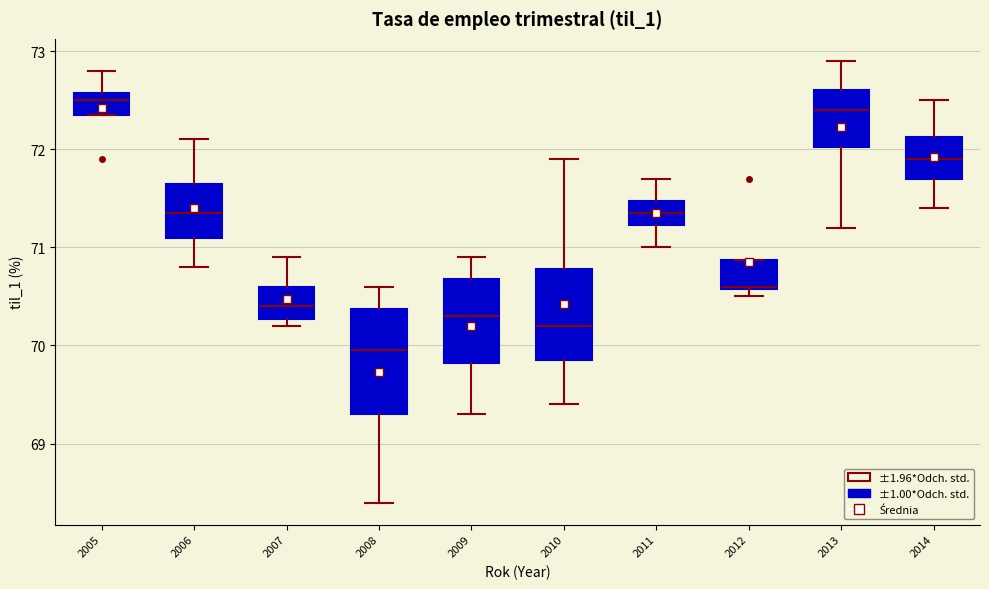

Which box is the tallest, from its lower edge to its upper edge?

2008